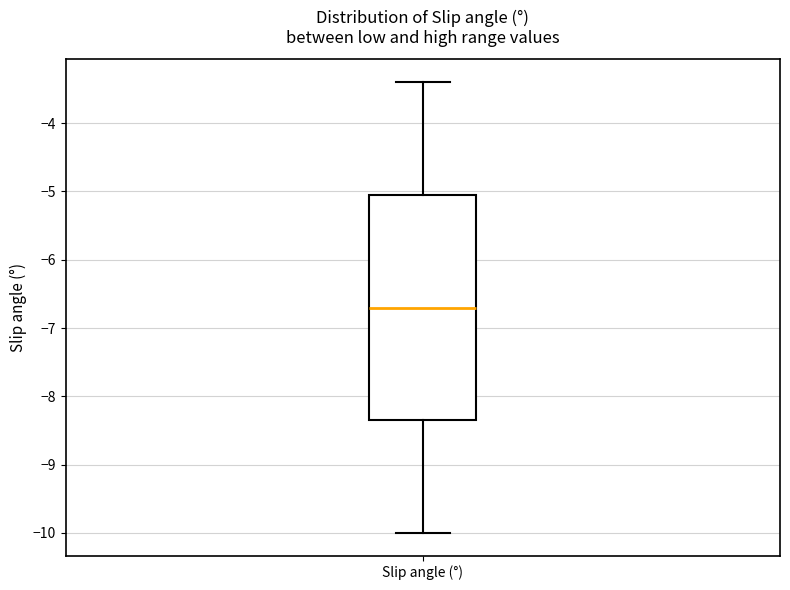

Read this box plot against the y-axis: the position of the median line, the range covered by the box, and the ends of both whiskers. The values are not printed on the chart, so give them approximately, as read against the axis.

median -6.7, box -8.3 to -5.0, whiskers -10.0 to -3.4